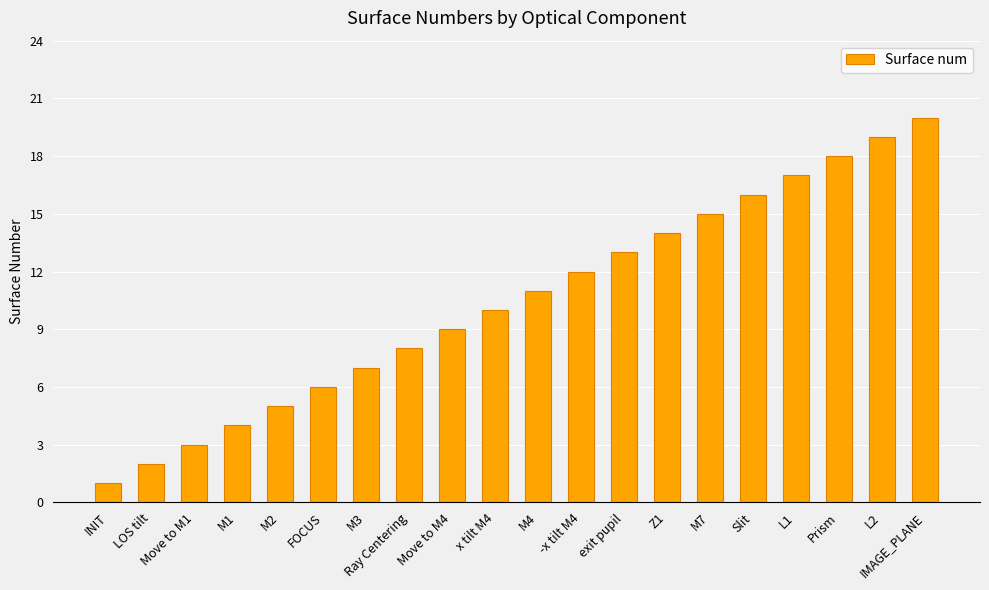

What position from the left is M2?

5